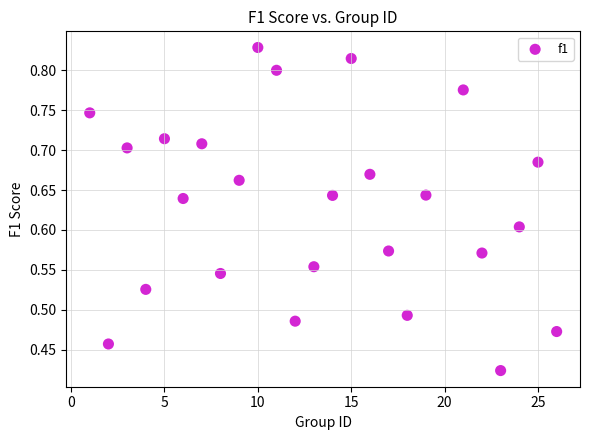

What is the range of X values (max minus min)?

25.0